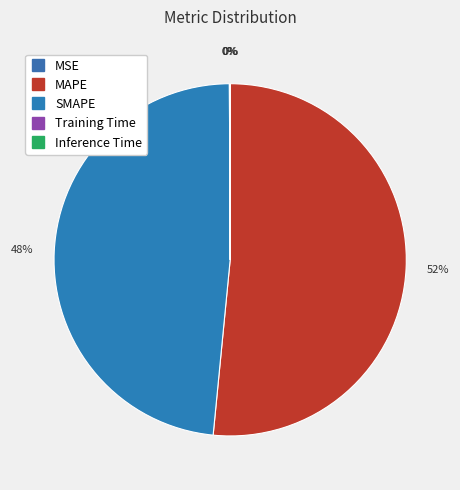

What is the change in value from SMAPE to Inference Time?

-12.2